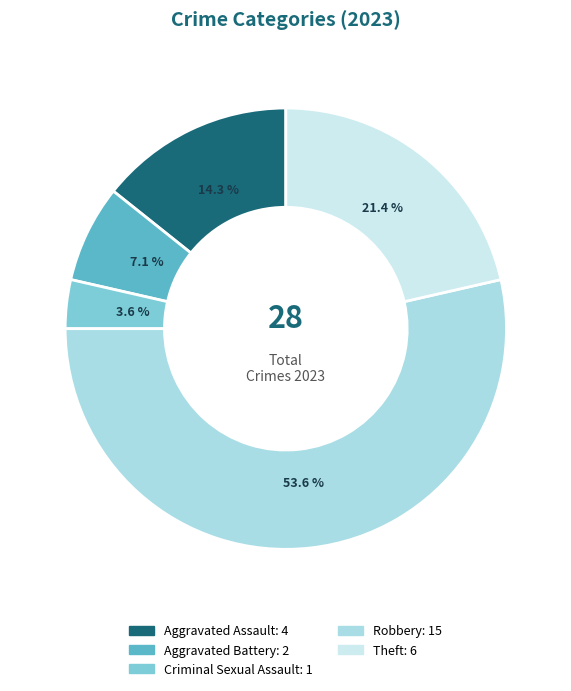

What percentage is NOT represented by Aggravated Battery?

92.9%